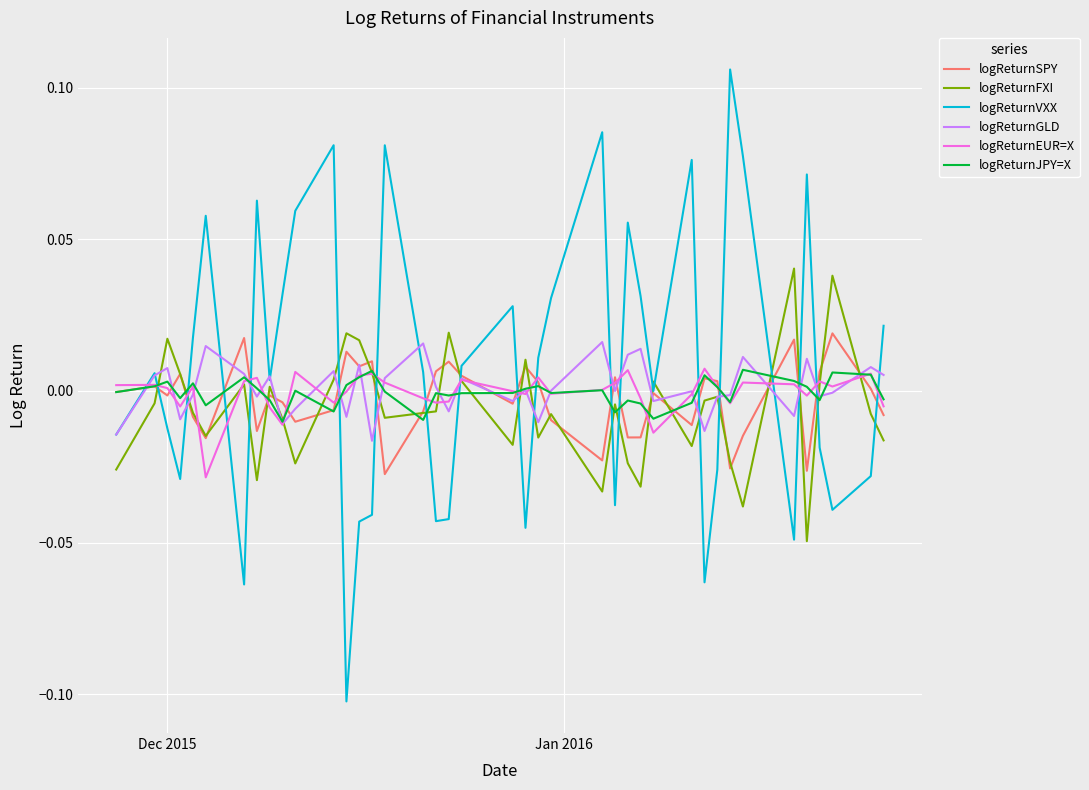

Which series has the widest spread of values?

logReturnVXX